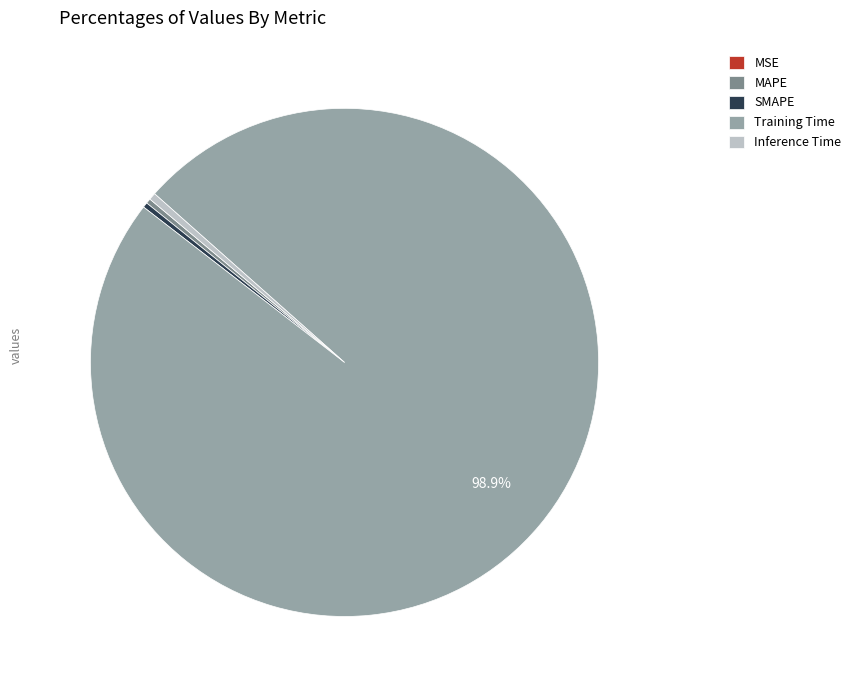

To the nearest percent, what is the average slice percentage?

20%